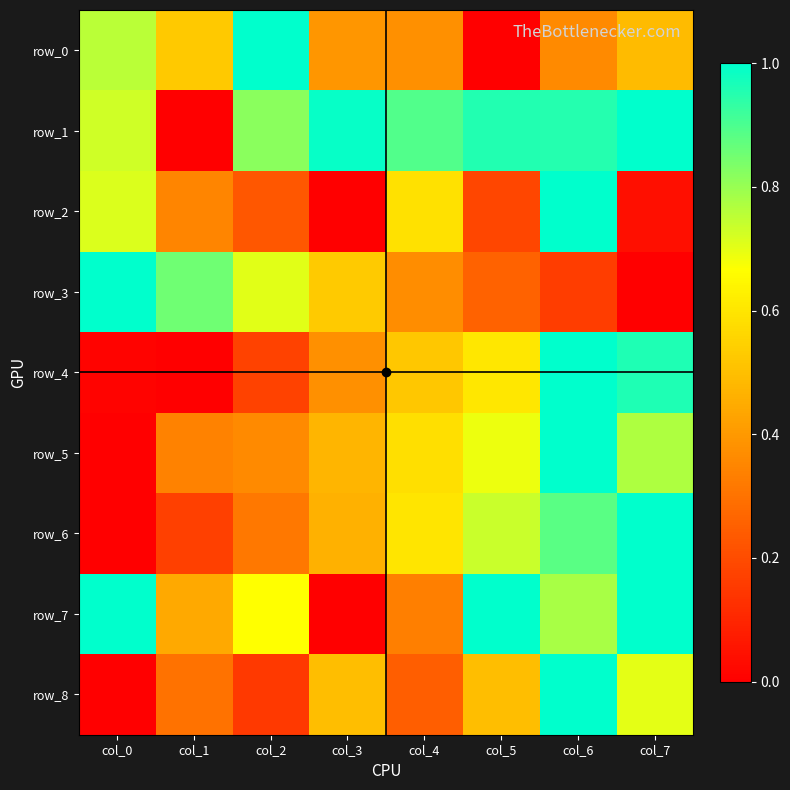

How many values in row_0 are above zero?

7